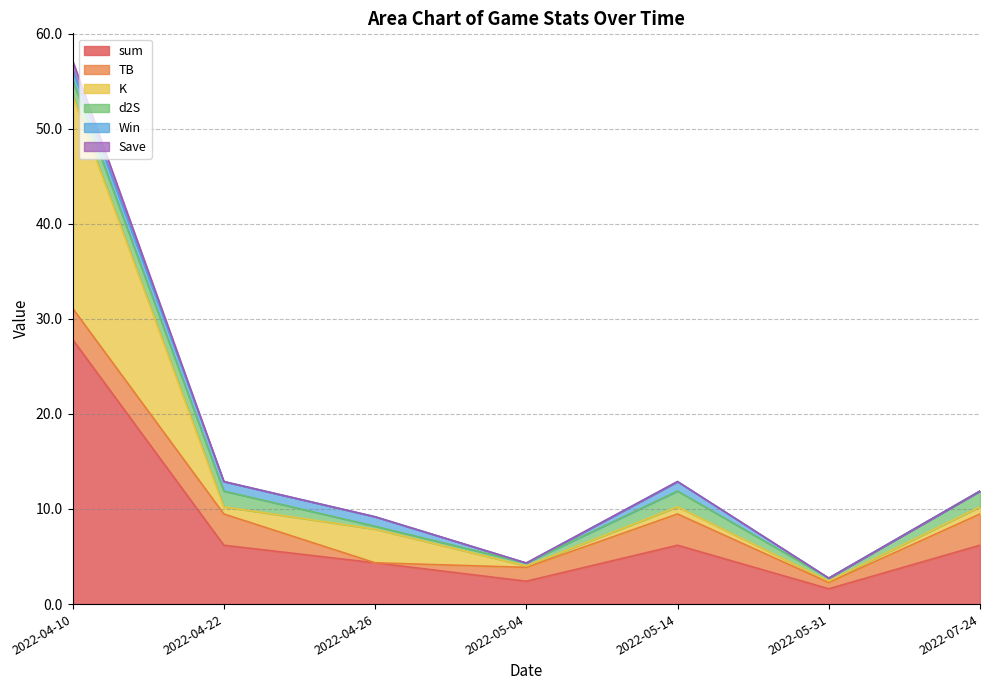

Does the chart display data point markers on the line(s)?

No